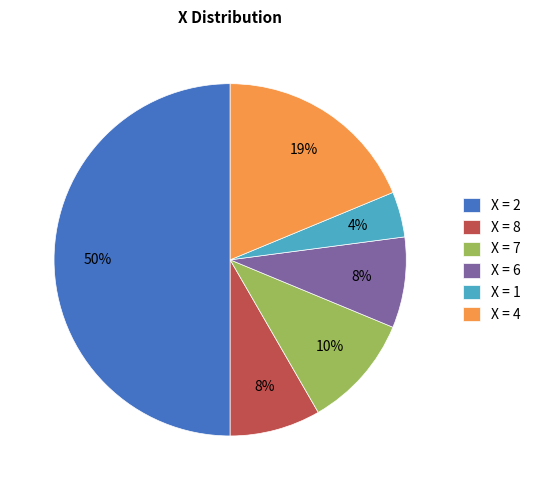

To the nearest percent, what is the difference between the X = 1 and X = 8 slice percentages?

4%